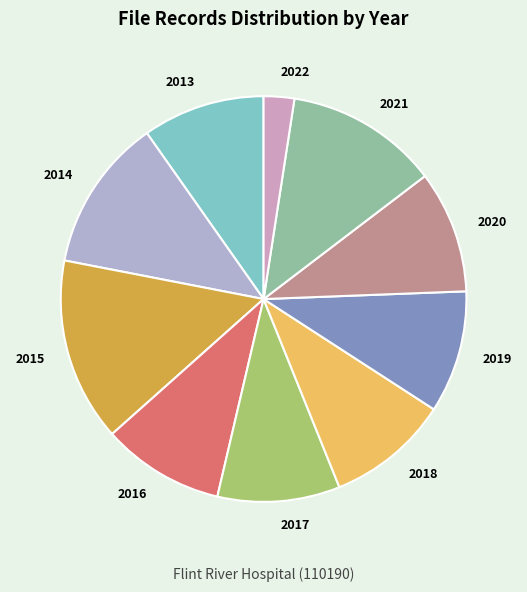

Which slice is the largest?

2015